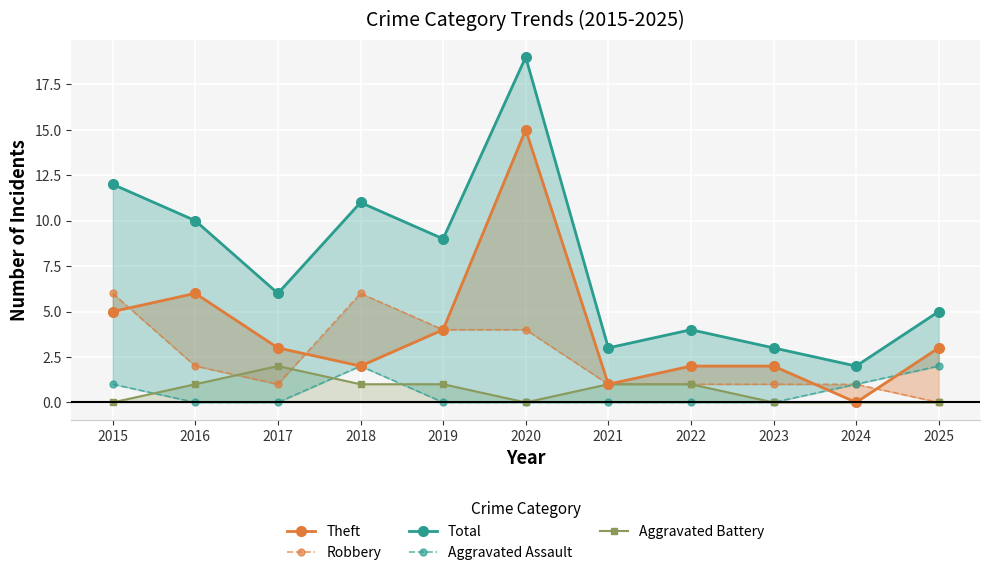

List the series in order of their peak value, highest first.

Total, Theft, Robbery, Aggravated Assault, Aggravated Battery